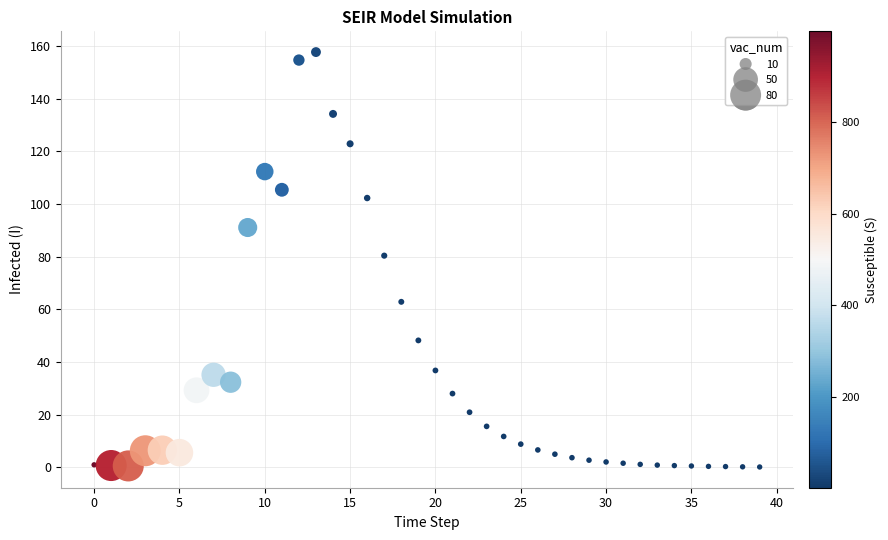

What is the range of Y values (max minus min)?

157.5